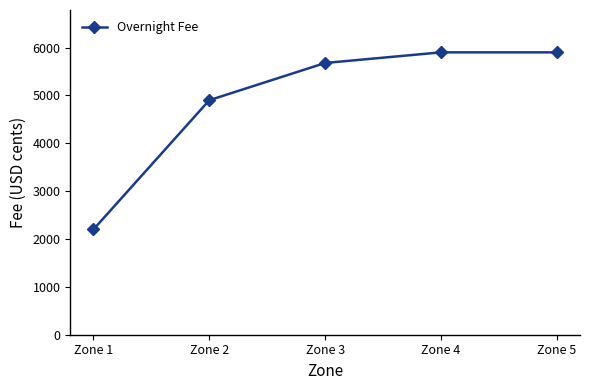

Reading left to right, what are all the values shown in this chart?

2200	4900	5678	5900	5900